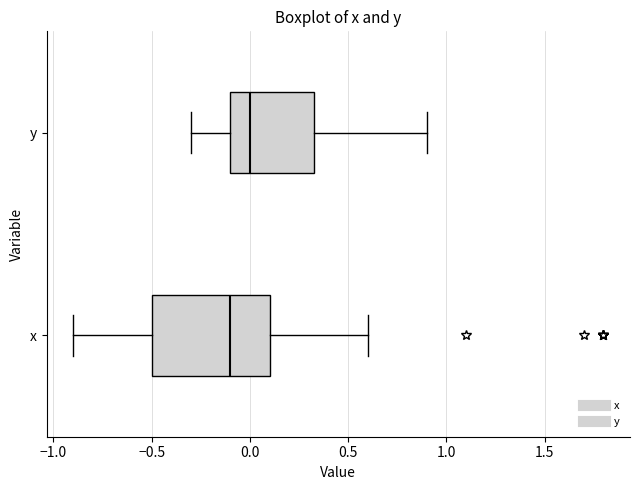

Which box has the furthest to the right median line?

y